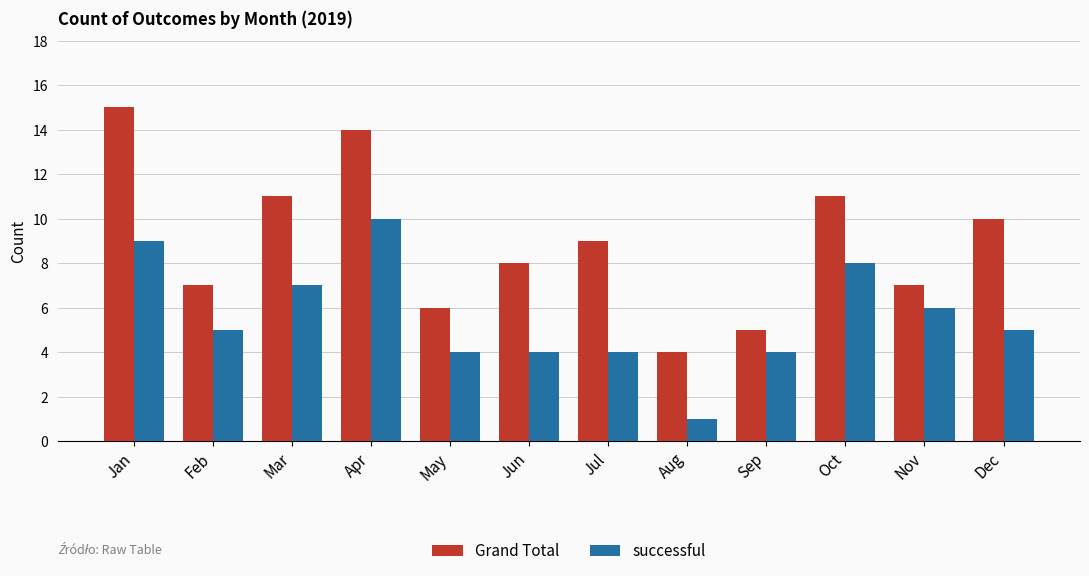

The successful series shows 10 at Apr. True or false?

True